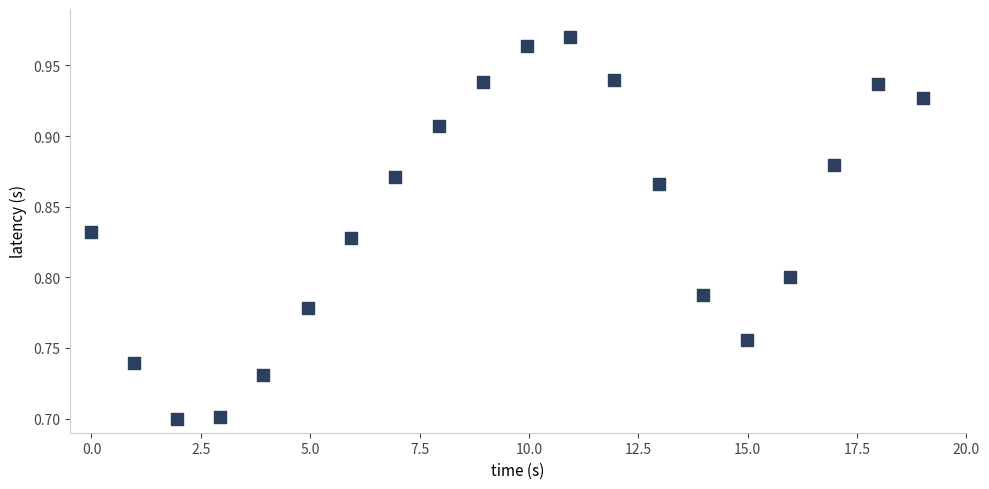

What is the range of X values (max minus min)?

19.0